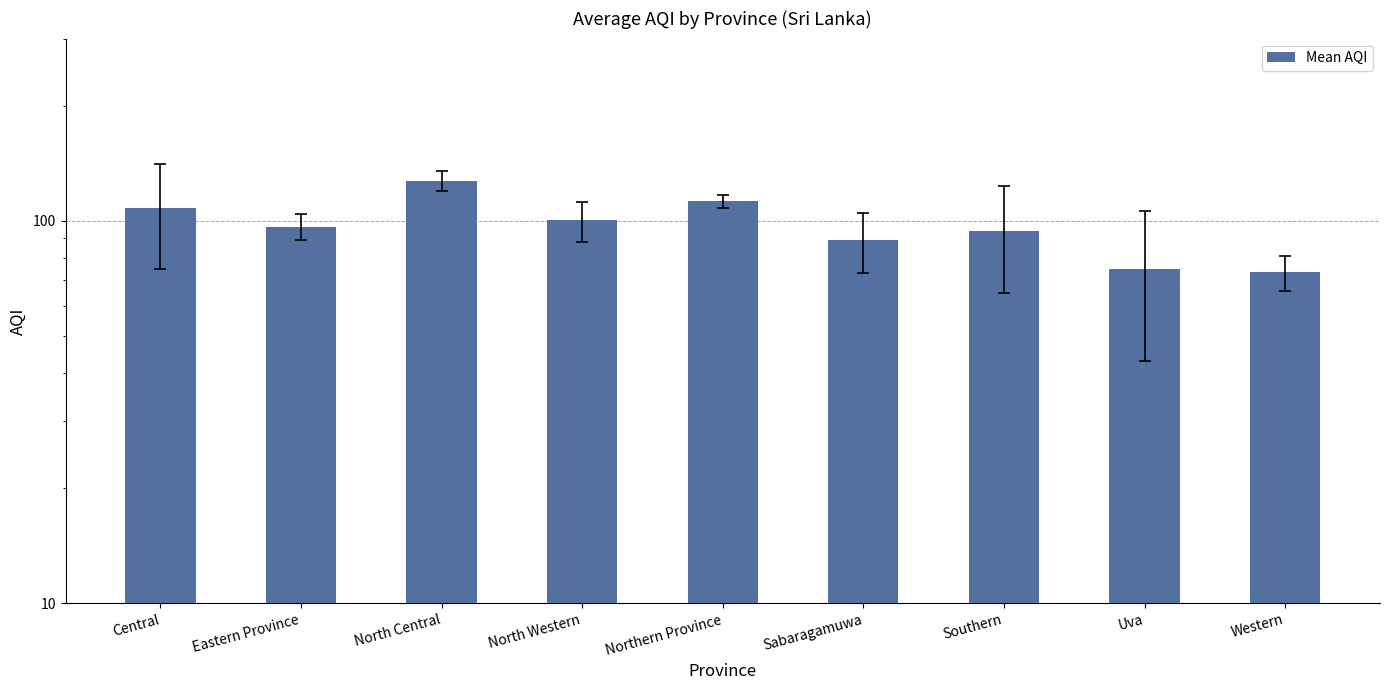

What position from the right is Eastern Province?

8